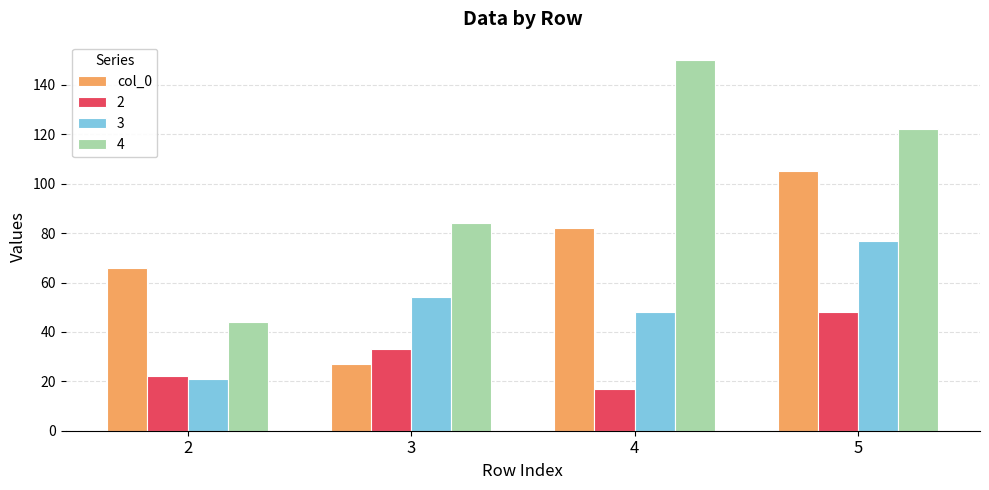

Rank the categories by 3 value from lowest to highest.

2, 4, 3, 5